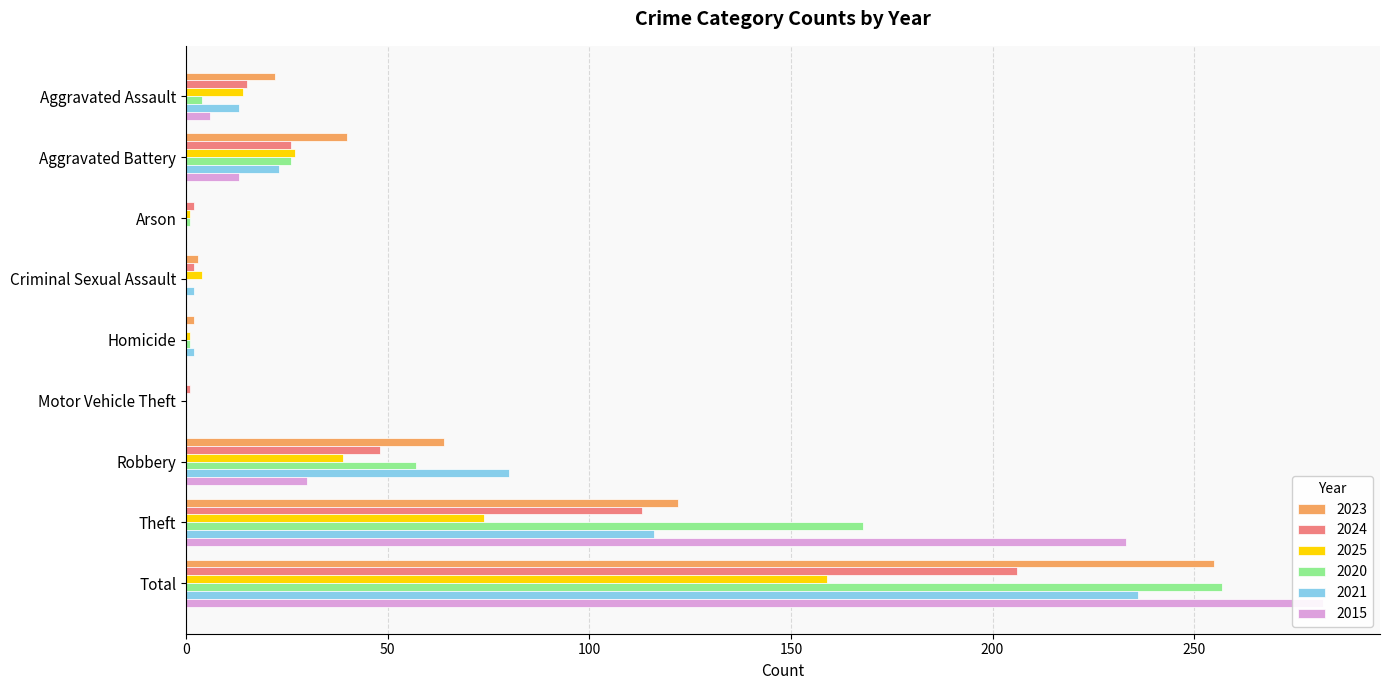

How many data points does each series have?

9